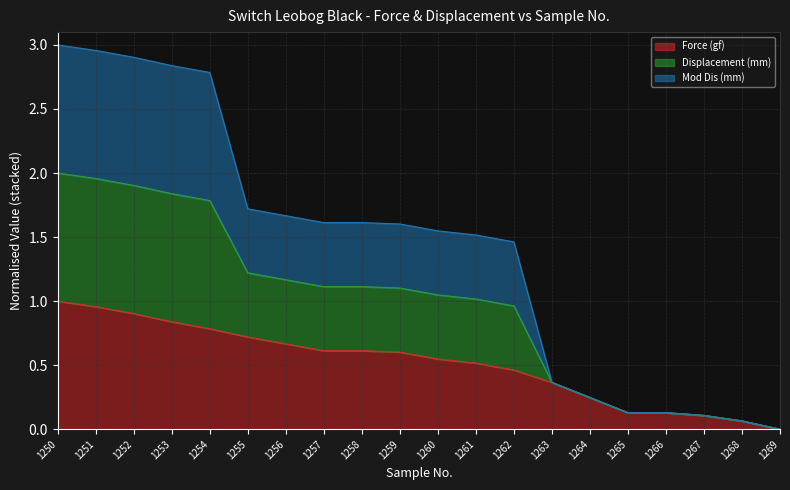

How many lines are shown in the chart?

3